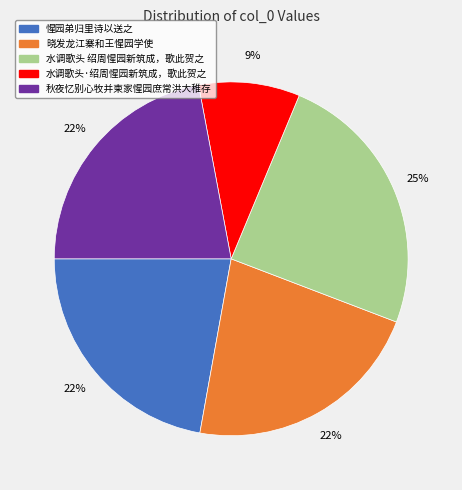

Does any single category account for the majority?

No